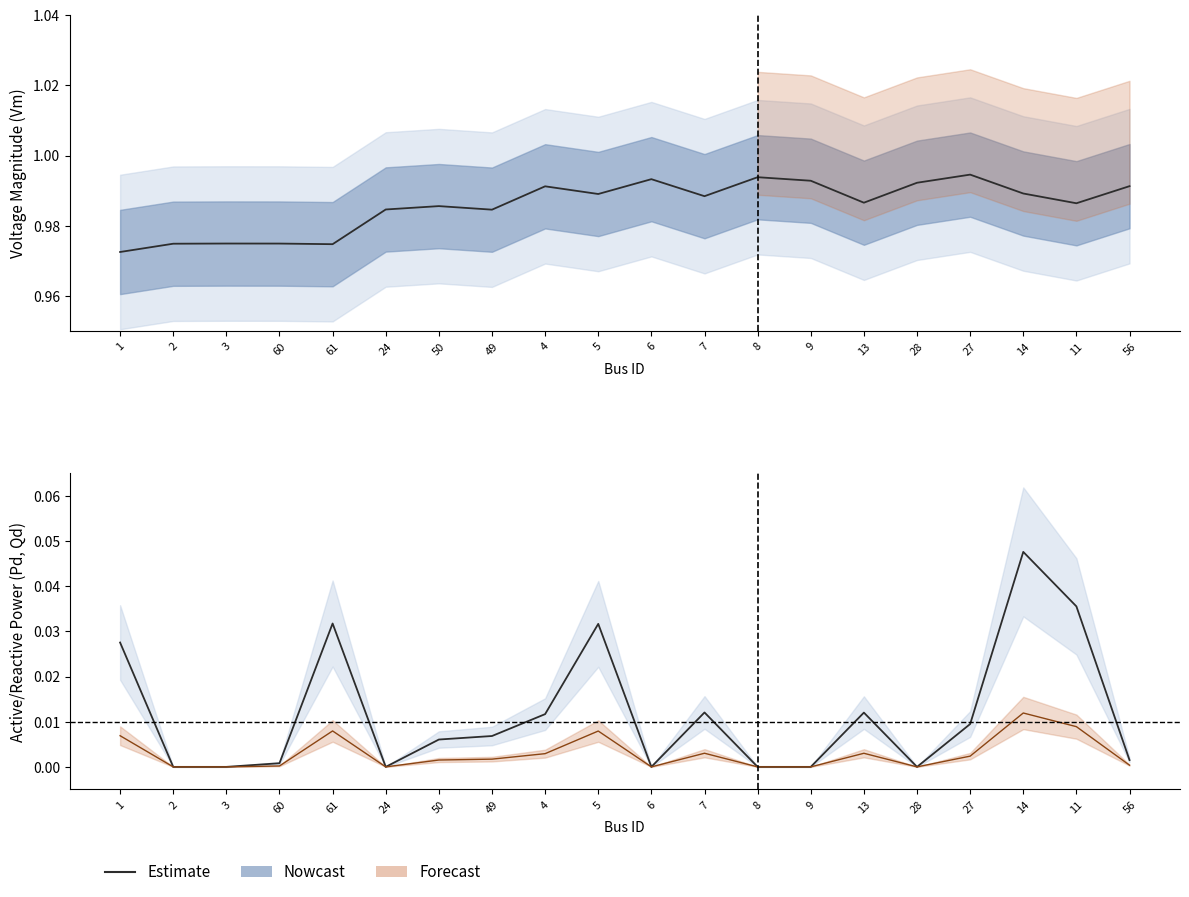

At which category is the sum across all series the highest?

14